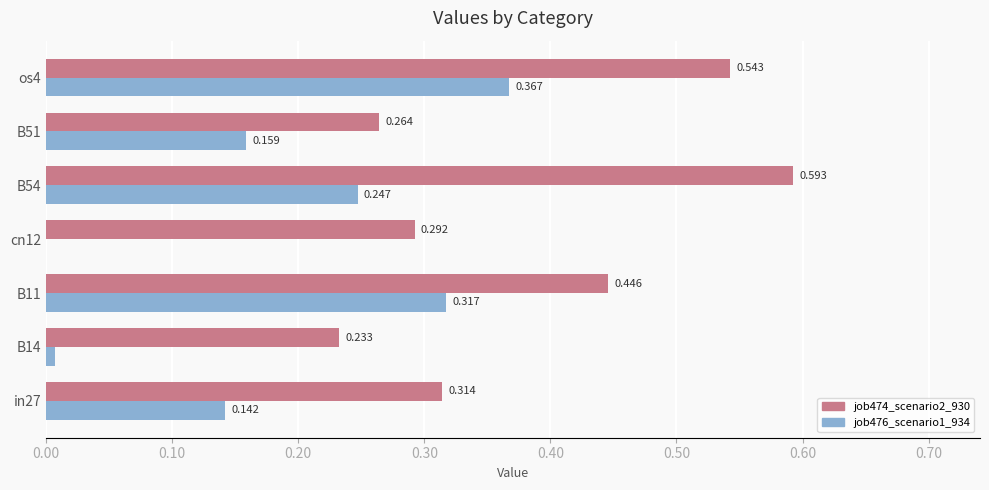

Is the value of job476_scenario1_934 at B11 greater than the value of job474_scenario2_930 at cn12?

Yes